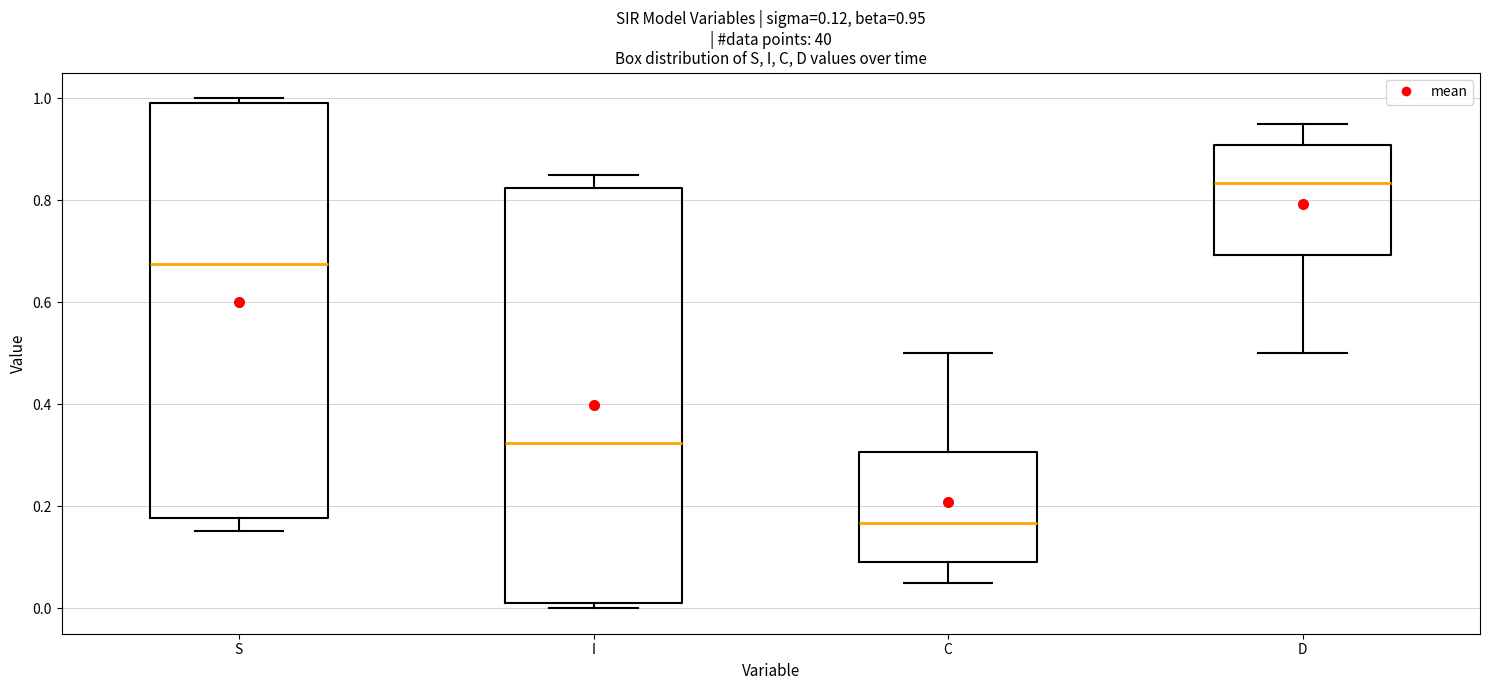

Which box has the lowest median line?

C